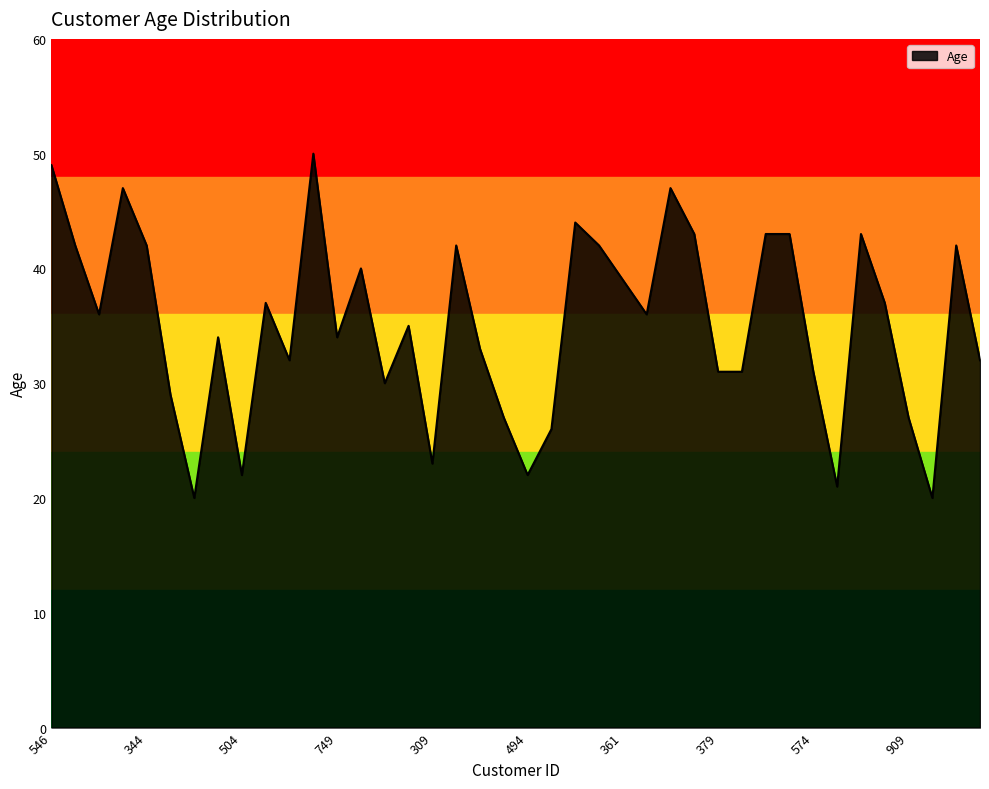

What is the sum of all values?

1404